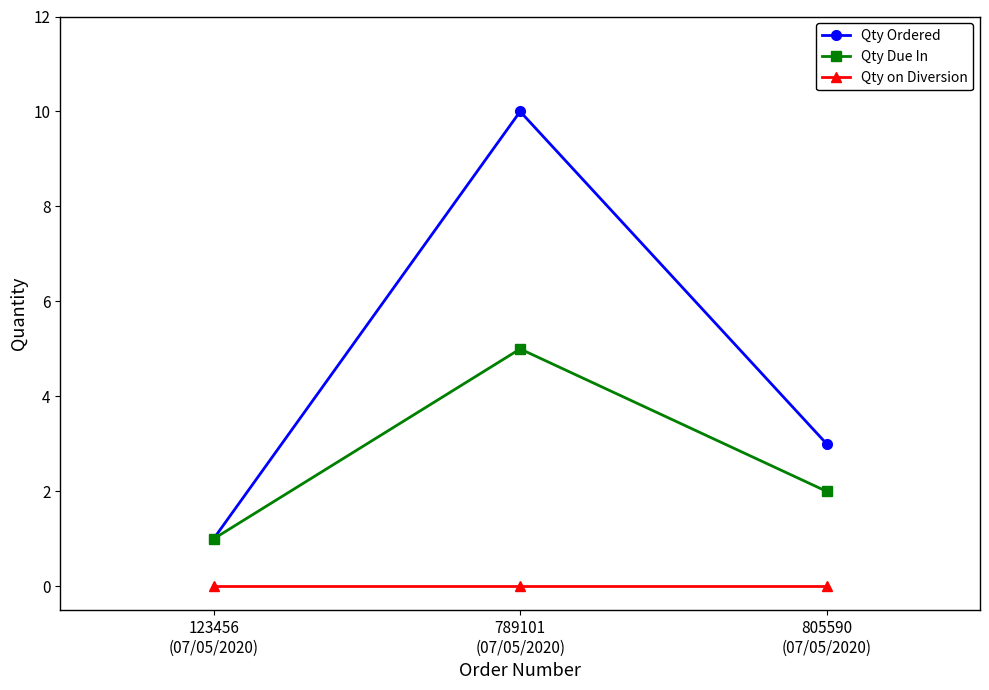

What is the label of the 2nd point from the left?

789101
(07/05/2020)